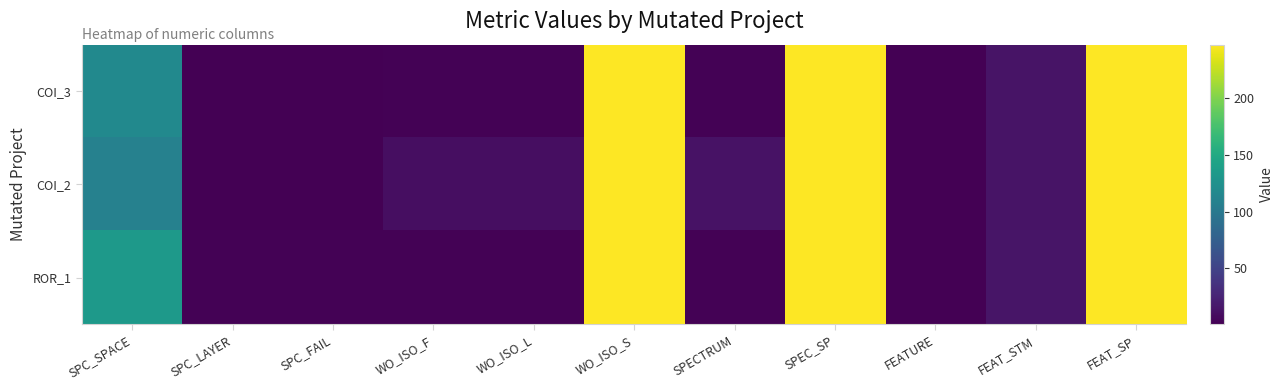

At which category does the chart reach its peak across all series?

WO_ISO_S